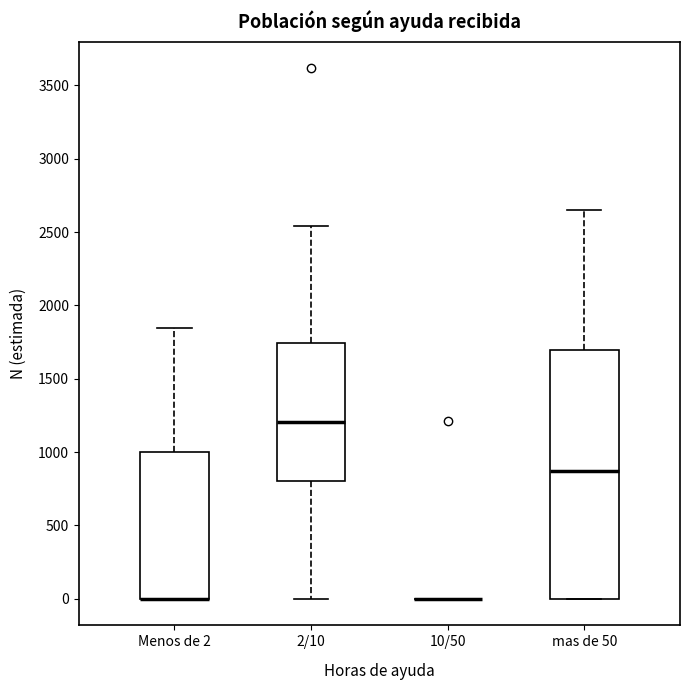

Reading left to right, read every box against the y-axis: the position of its median line, the range the box covers, and the ends of its whiskers. The values are not printed on the chart, so give them approximately, as read against the axis.

Menos de 2: median 0 (drawn on the box's lower edge), box 0 to 1000, whiskers 0 to 1850
2/10: median 1200, box 800 to 1750, whiskers 0 to 2550
10/50: box collapsed to a line at 0, whiskers 0 to 0
mas de 50: median 850, box 0 to 1700, whiskers 0 to 2650